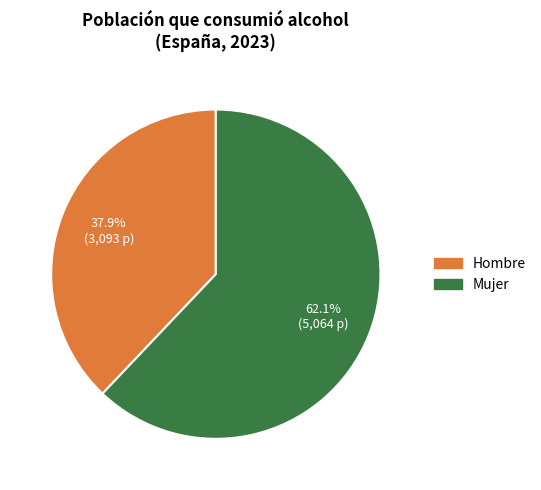

Rank the categories by value from lowest to highest.

Hombre, Mujer